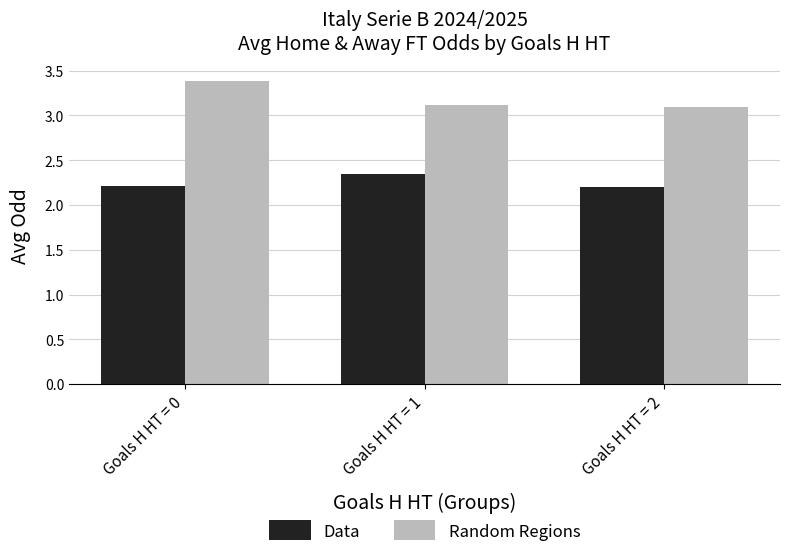

Are the bars grouped side by side (vs. stacked)?

Yes